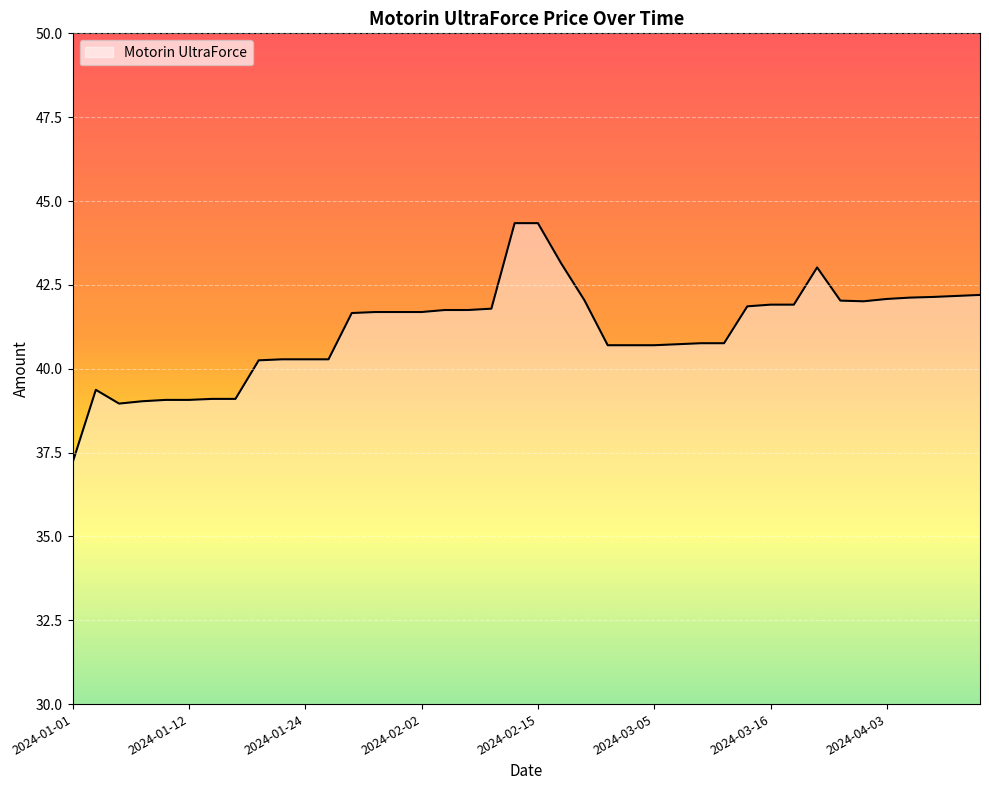

What is the smallest value displayed?

37.2